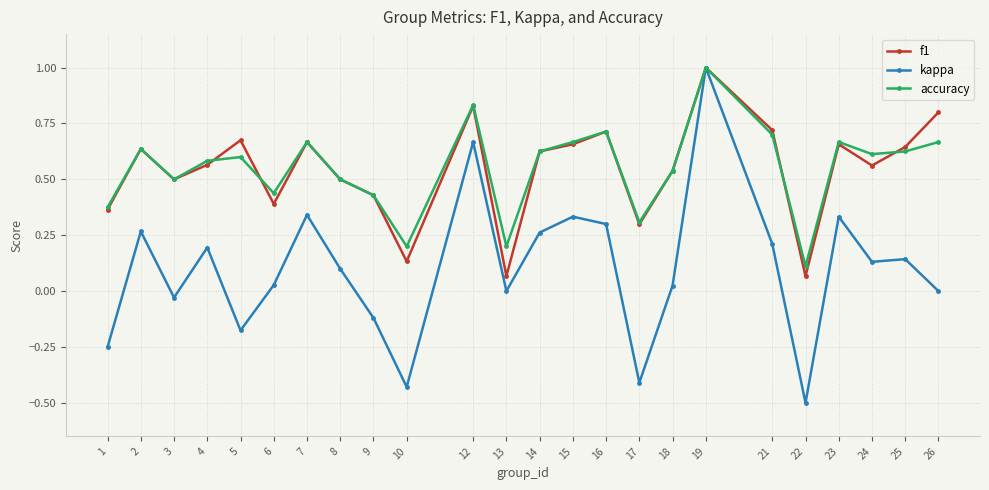

Which label corresponds to the largest value in the chart?

19